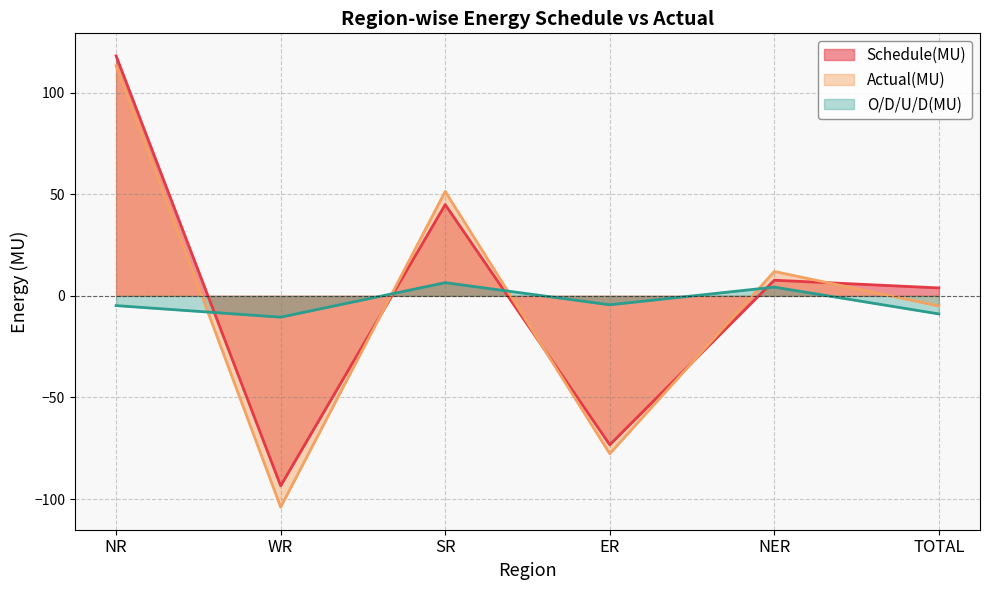

Reading left to right, list all the values displayed in this chart.

Schedule(MU): 118.1	-93.5	44.9	-73.3	7.7	3.9
Actual(MU): 113.3	-104.0	51.4	-77.7	12.0	-5.0
O/D/U/D(MU): -4.8	-10.5	6.5	-4.4	4.3	-8.9